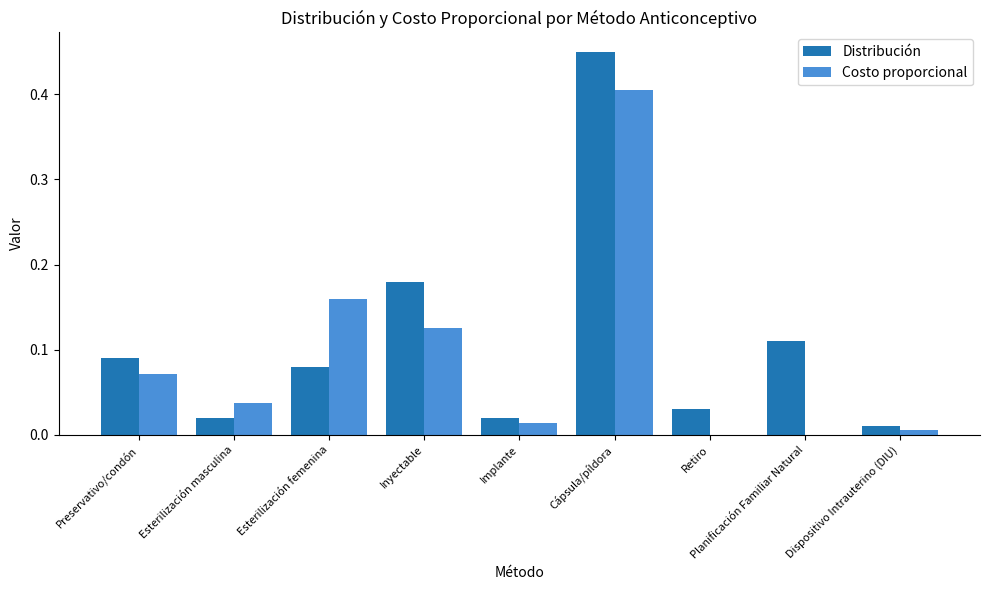

Which label corresponds to the largest value in the chart?

Cápsula/píldora